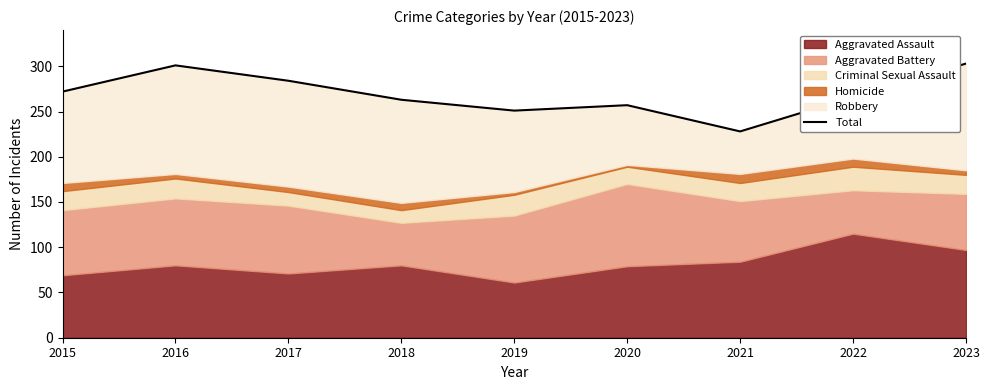

What is the minimum value shown in the chart?

228